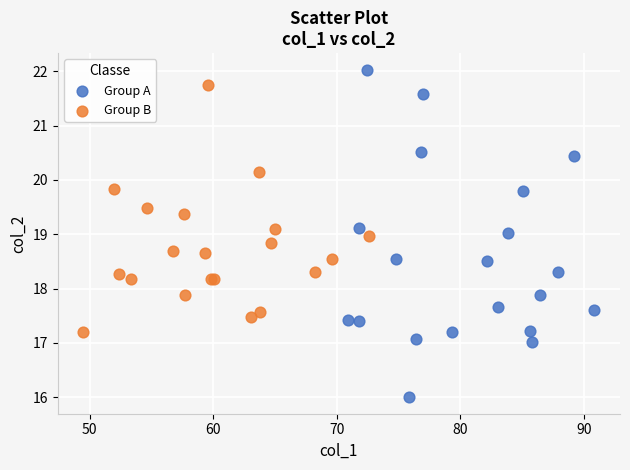

Which series reaches the minimum Y coordinate?

Group A